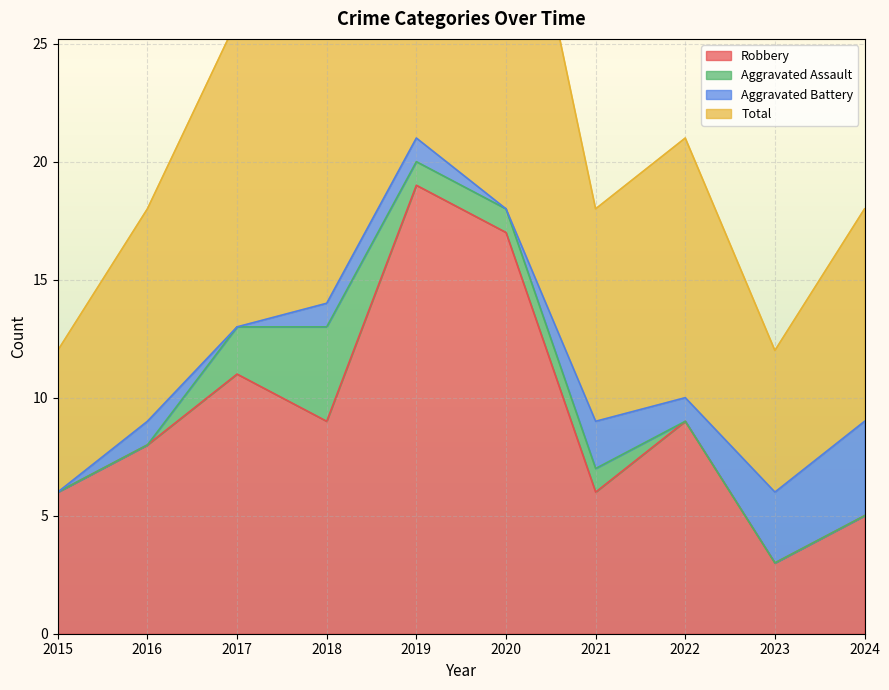

Is it true that Total equals 31 at 2021?

False